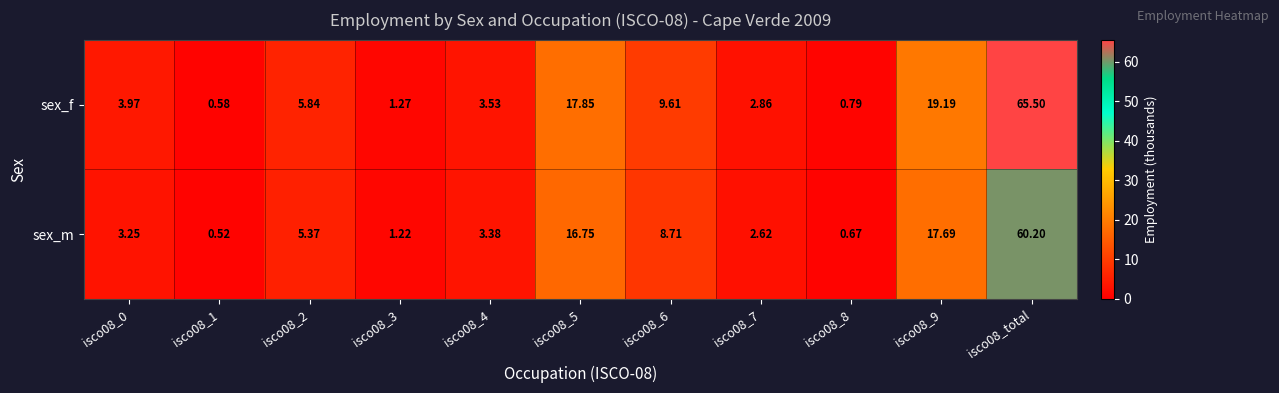

Is the value of sex_m at isco08_total greater than the value of sex_f at isco08_8?

Yes